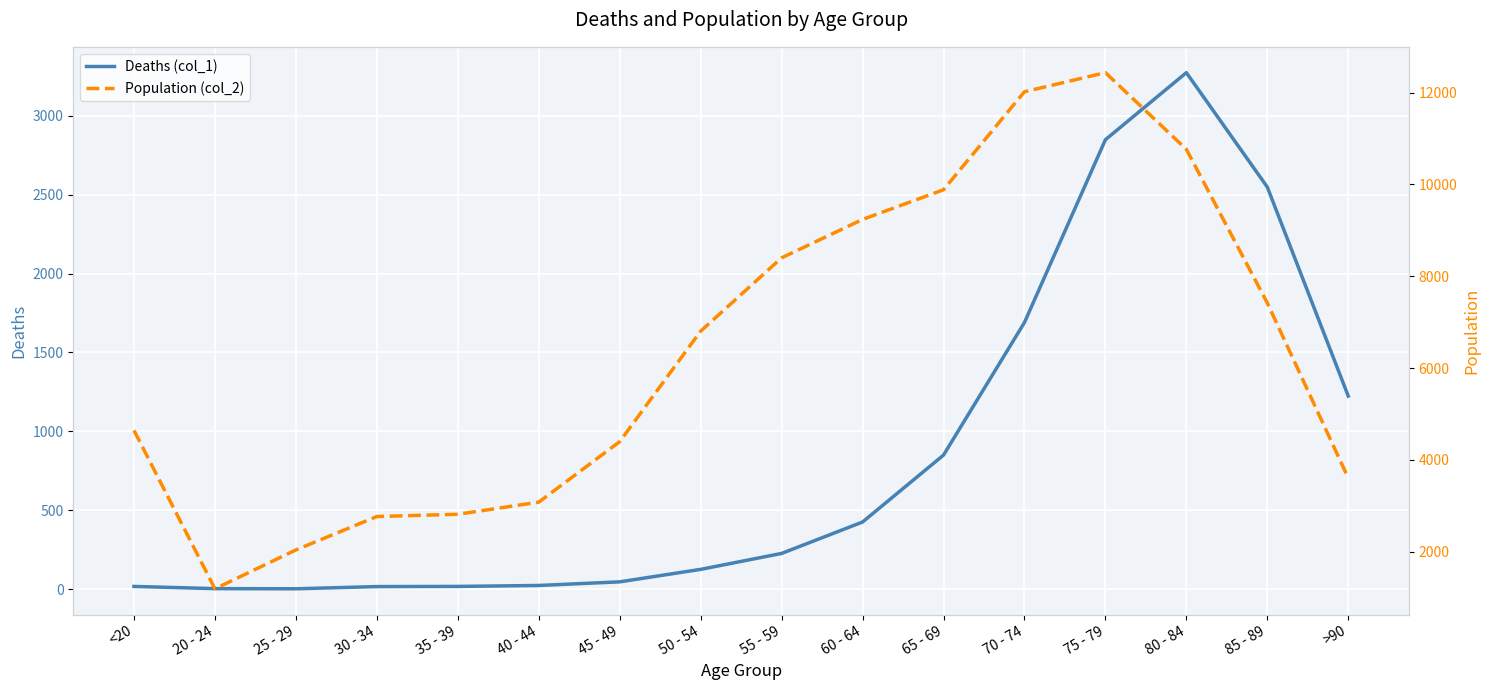

What is the total value across all series at 30 - 34?

2782